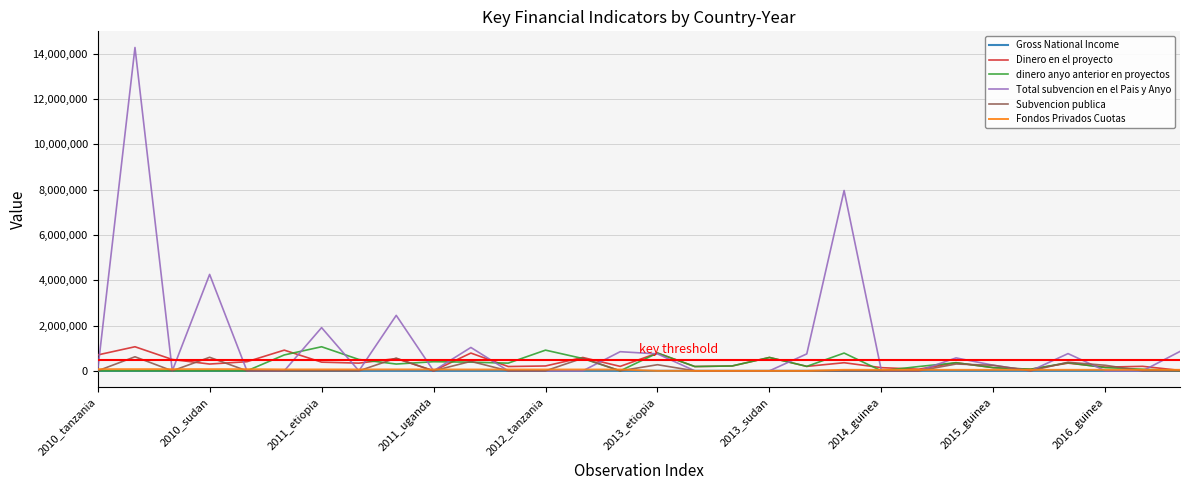

Which series has the largest total across all categories?

Total subvencion en el Pais y Anyo